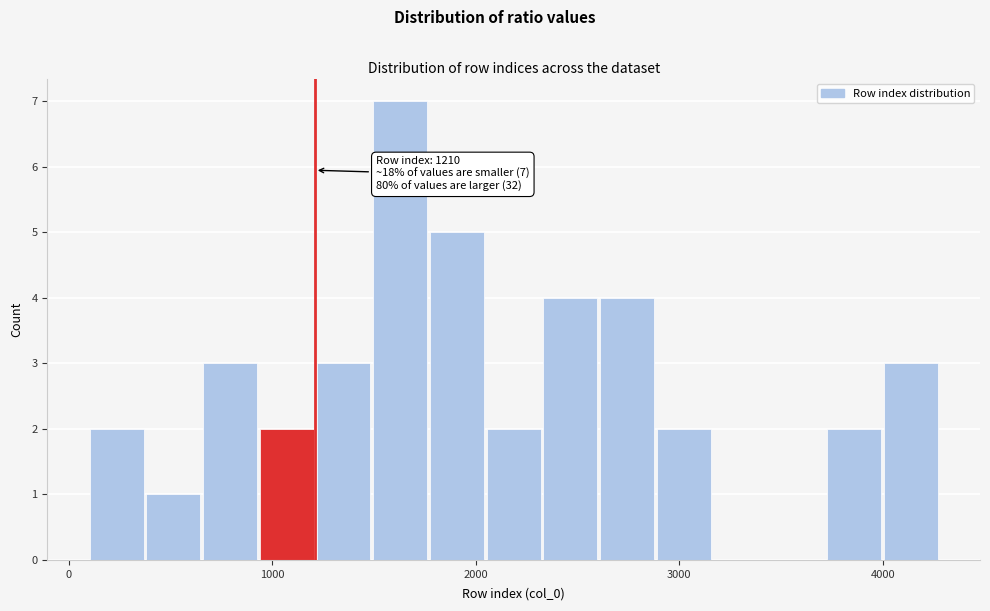

Read against the x-axis, roughly where is the centre of the tallest bar?

1600